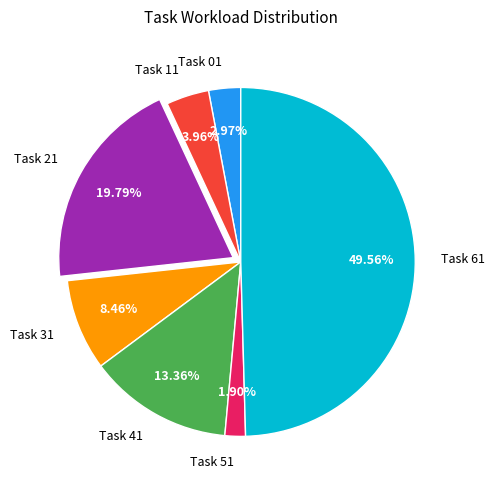

Approximately how many times larger is the value at Task 61 compared to Task 51?

26.1